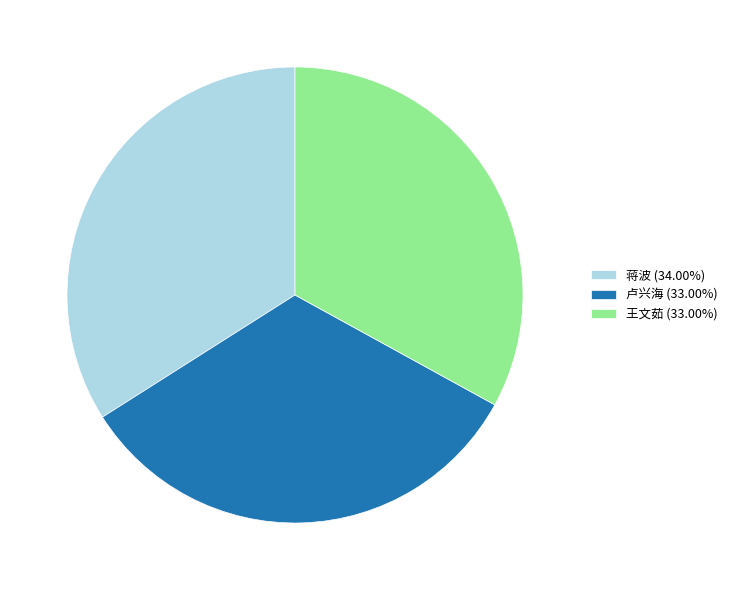

Count the number of slices in the pie.

3